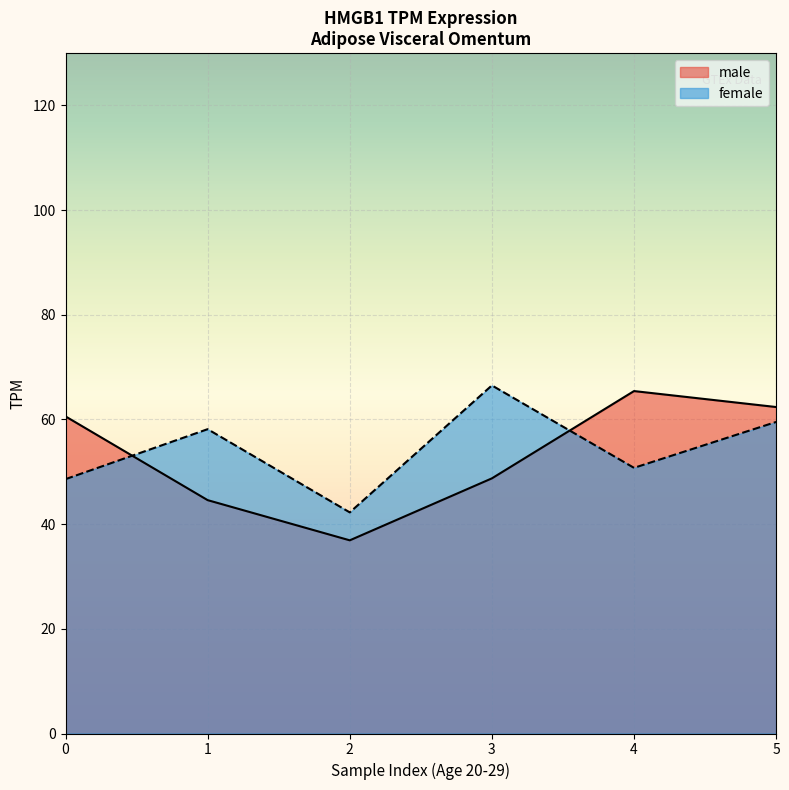

Rank the series at 4 from highest to lowest value.

male, female